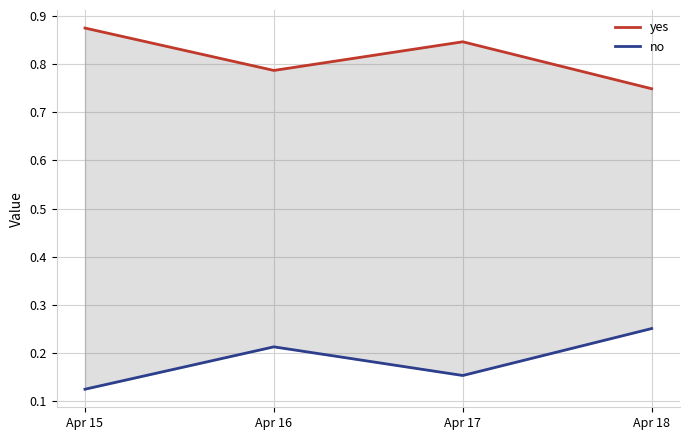

Which label corresponds to the largest value in the chart?

Apr 15